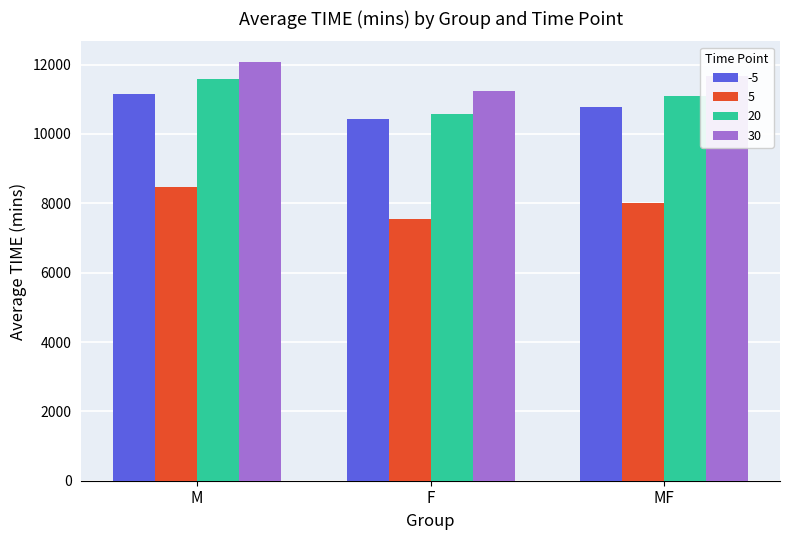

Which series has the largest total across all categories?

30